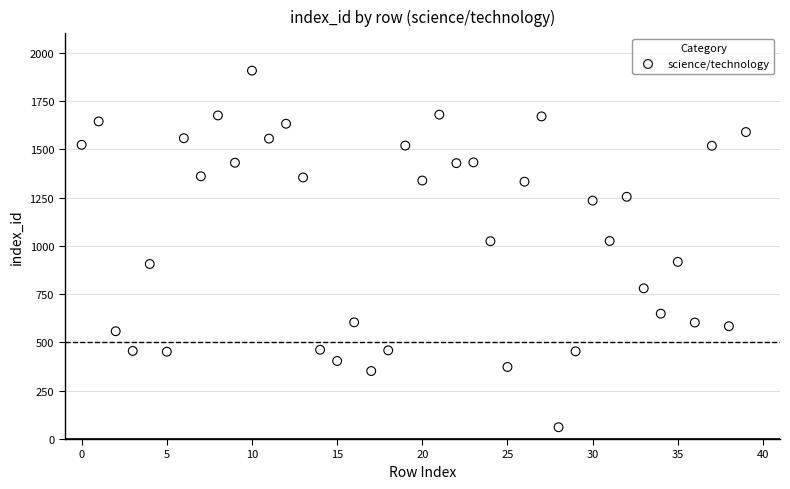

What is the range of Y values (max minus min)?

1846